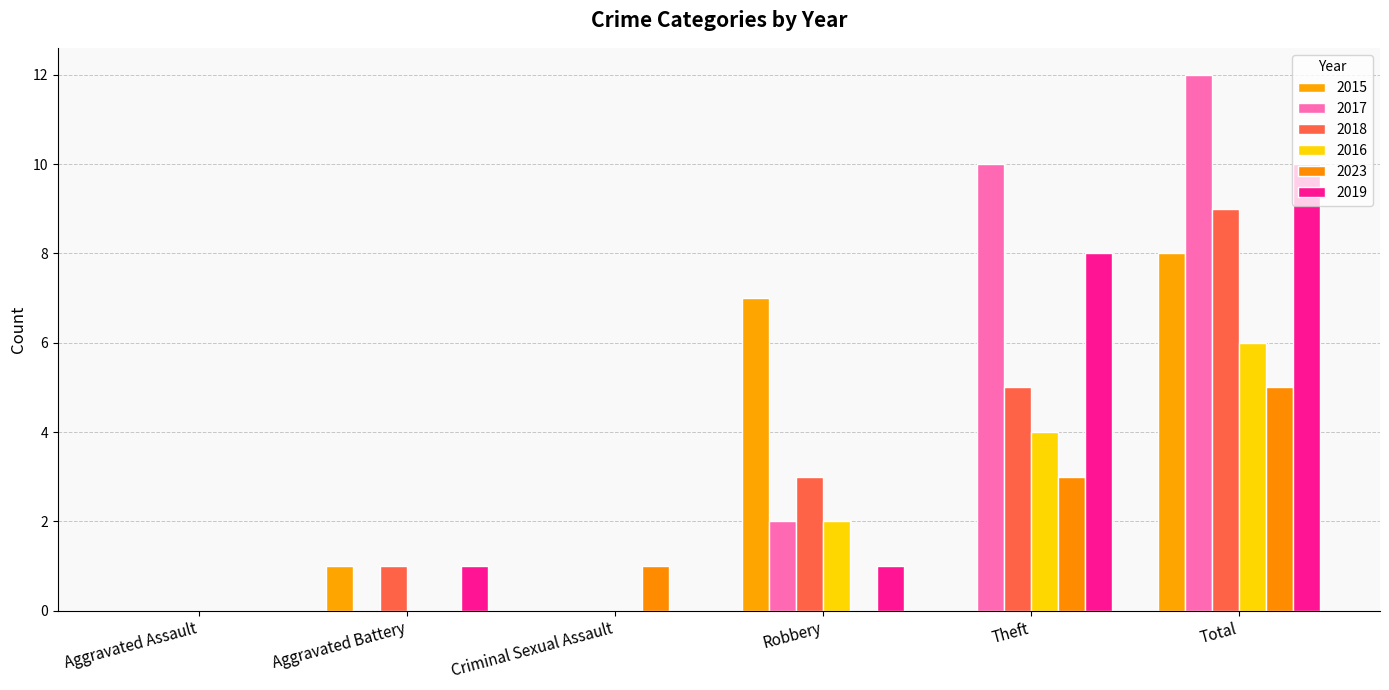

Count the number of data series in this chart.

6